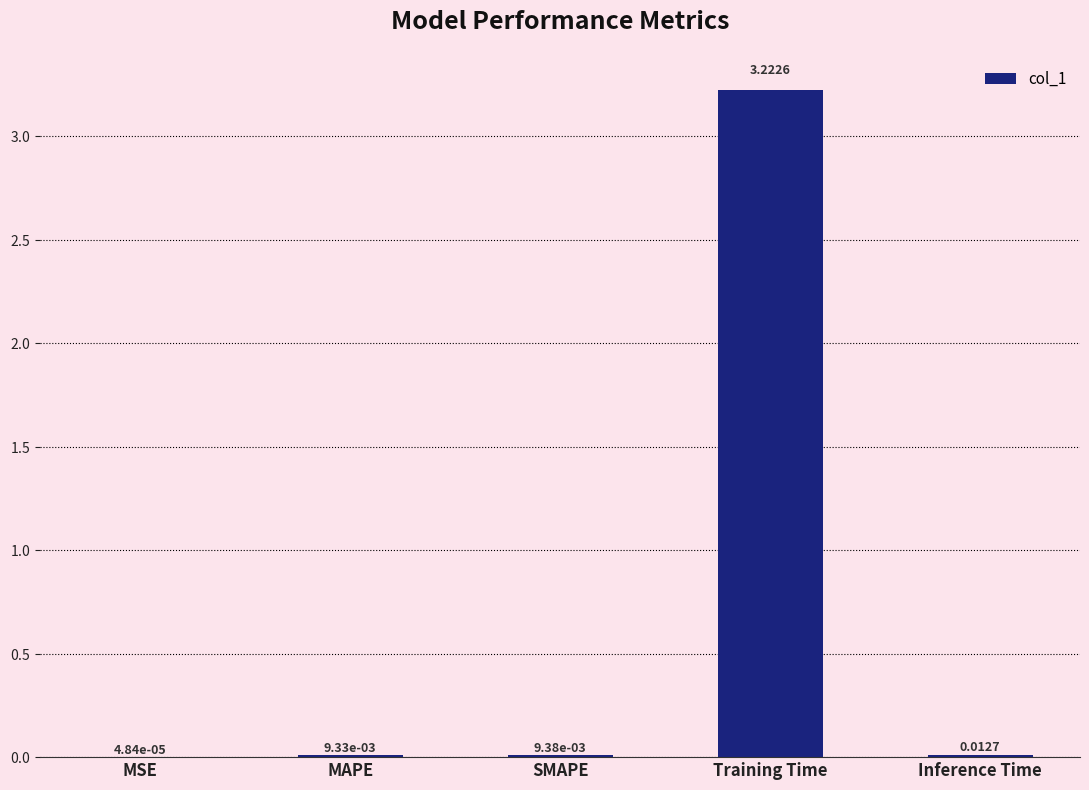

Where is the data nearest to the value 1?

Inference Time